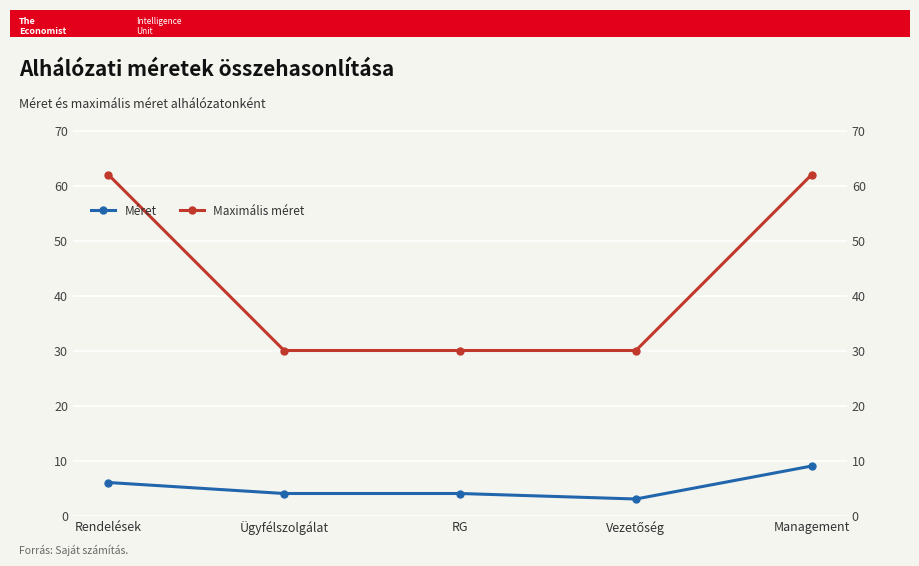

What is the spread (max minus min) of values at Rendelések?

56